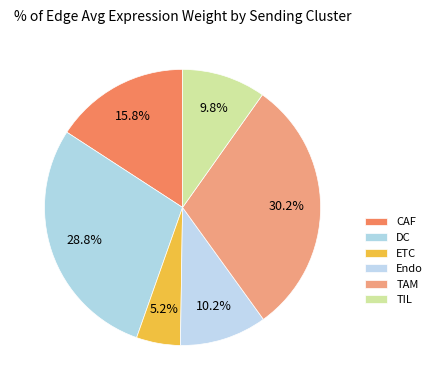

Count the number of slices in the pie.

6